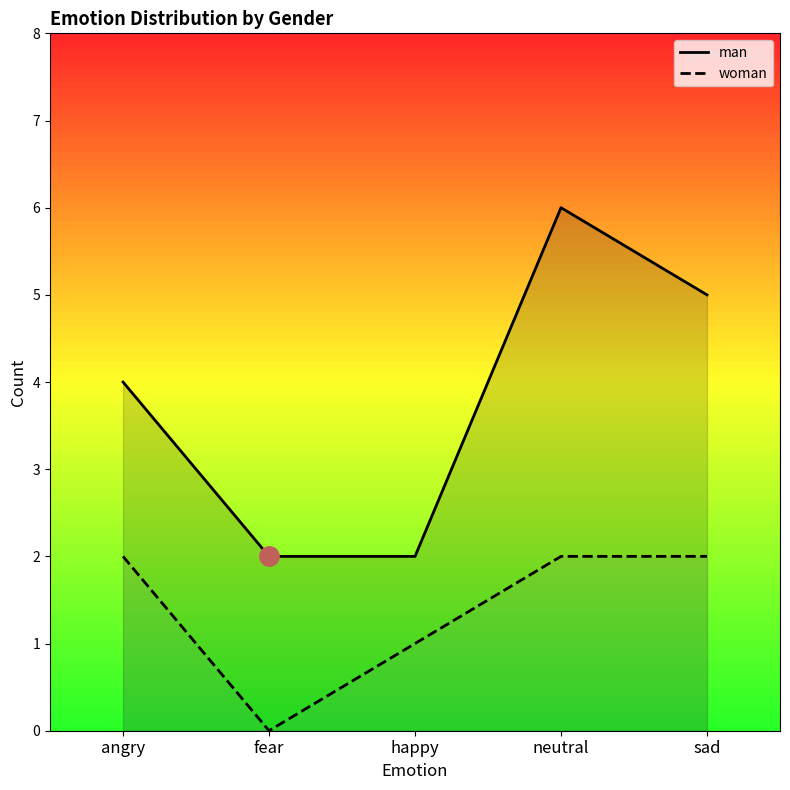

Is it true that man equals 2 at fear?

True